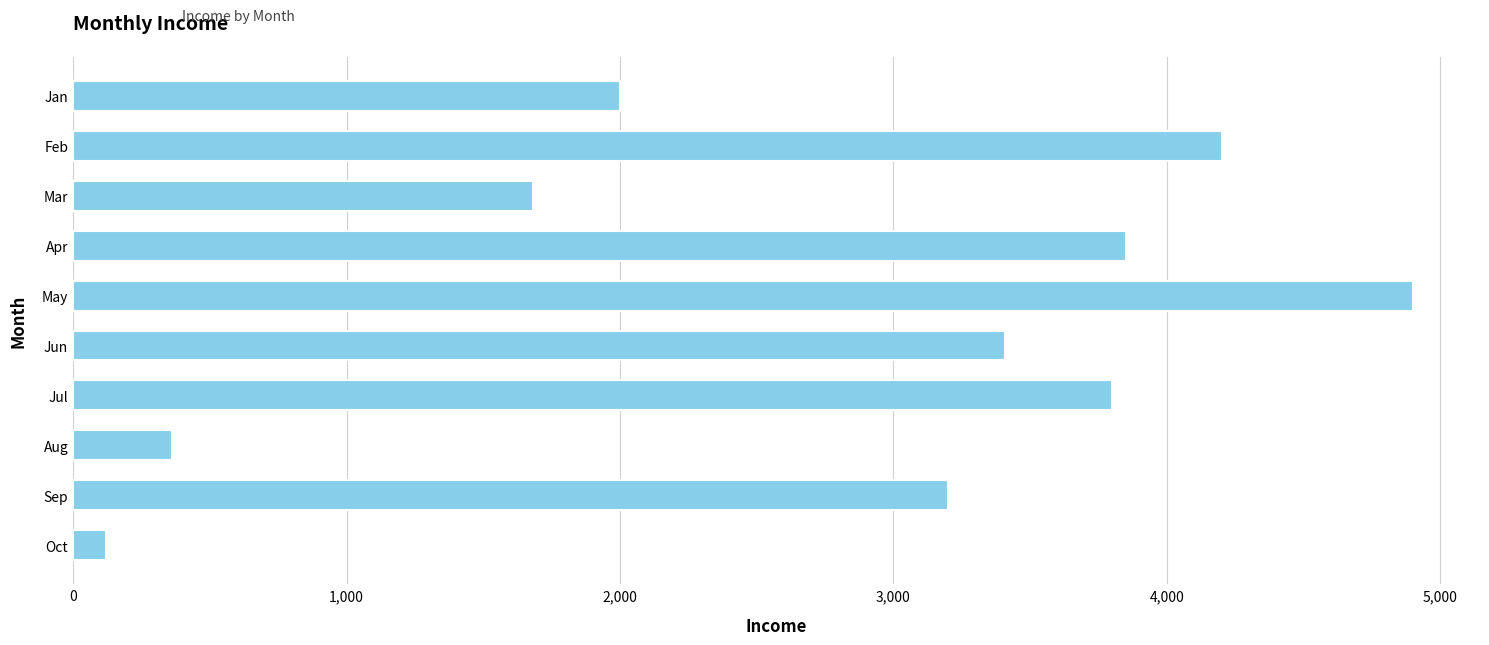

Are the bars grouped side by side (vs. stacked)?

No